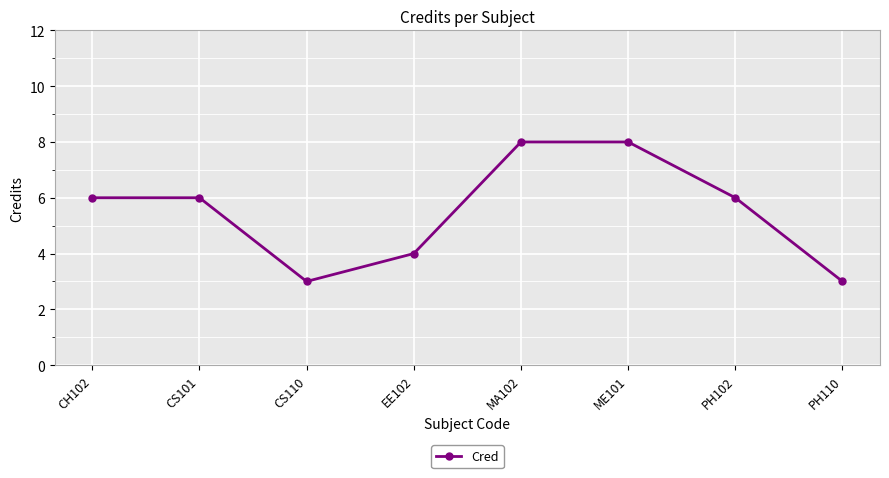

What is the ratio of the value at EE102 to the value at ME101?

0.5